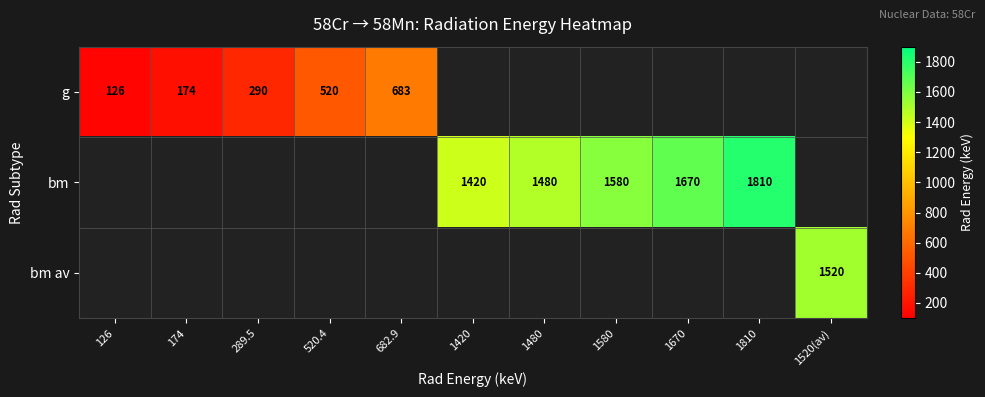

The value of g at 682.9 is 683. True or false?

True